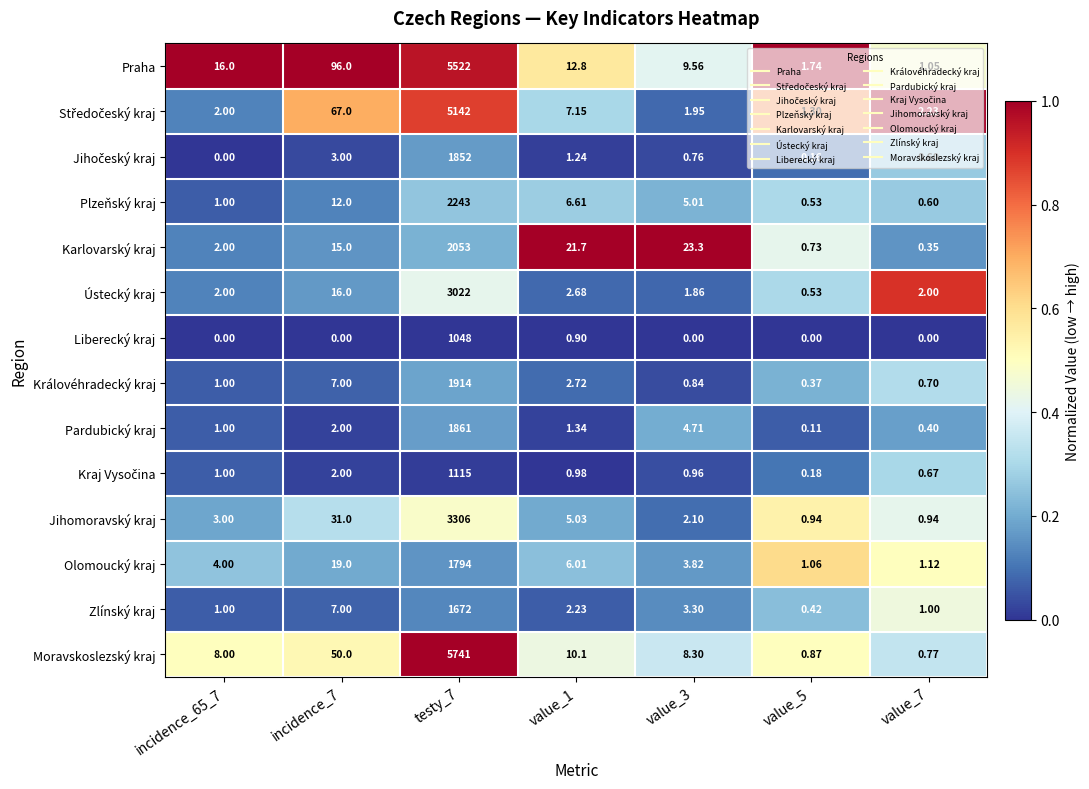

Which series has the largest total across all categories?

Moravskoslezský kraj